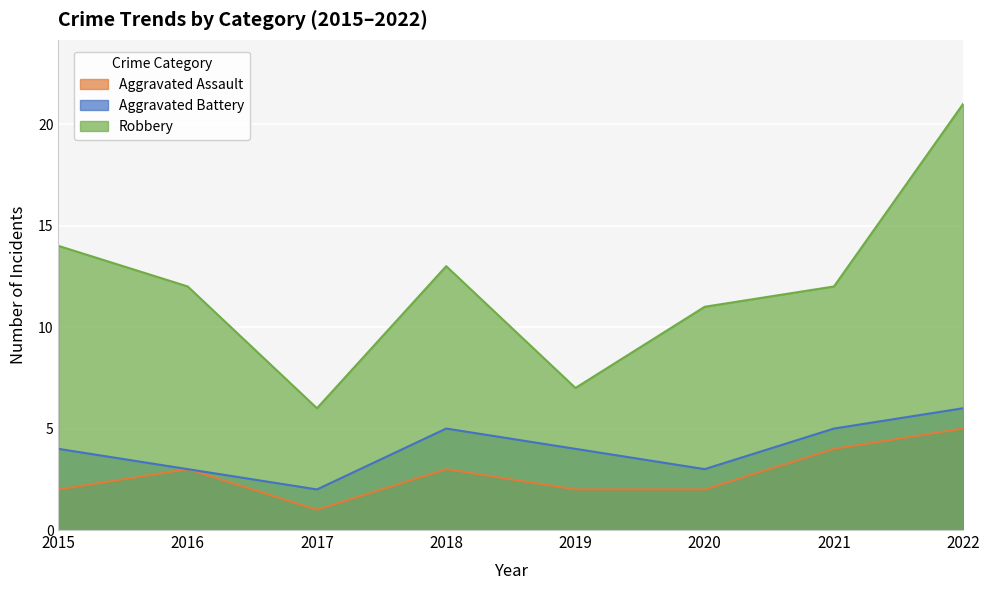

What is the difference between the Robbery values at 2021 and 2017?

6